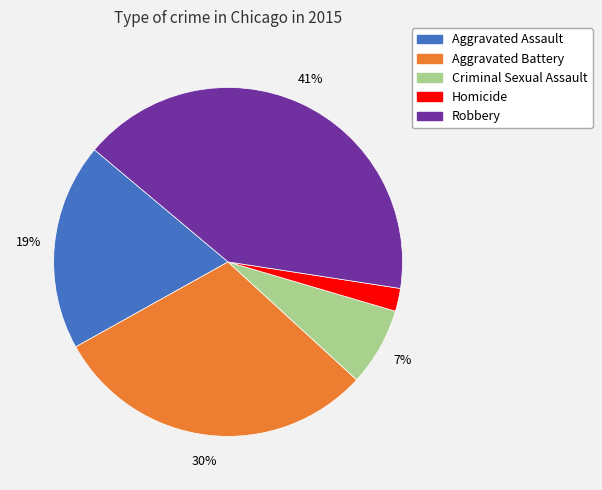

The Aggravated Battery slice represents 30% of the pie. True or false?

True